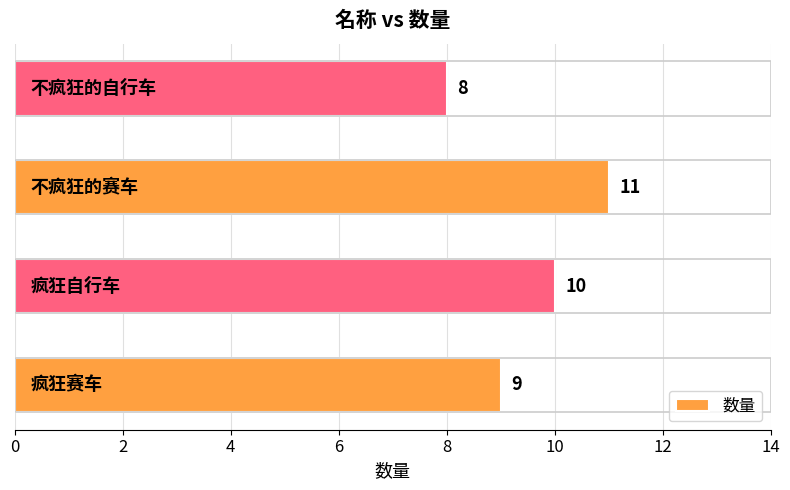

How many values are below 10?

2